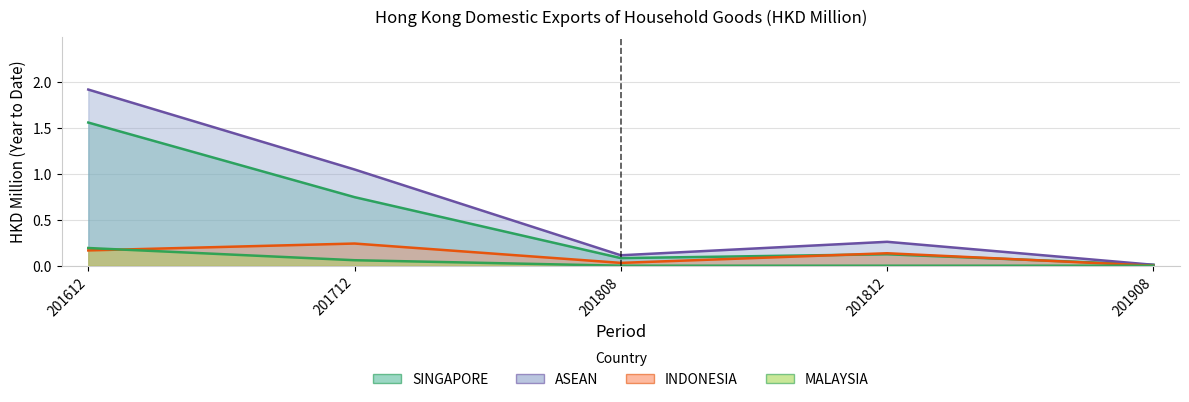

What is the lowest value of the 201612 series?

0.2